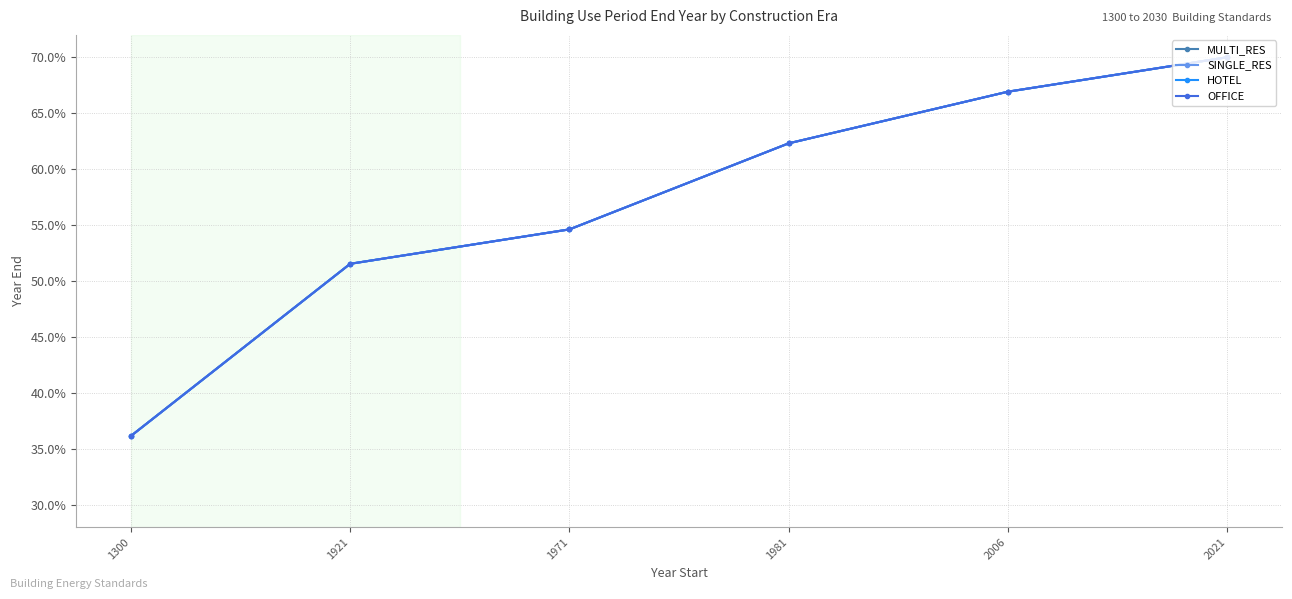

At which category does the chart reach its peak across all series?

2021